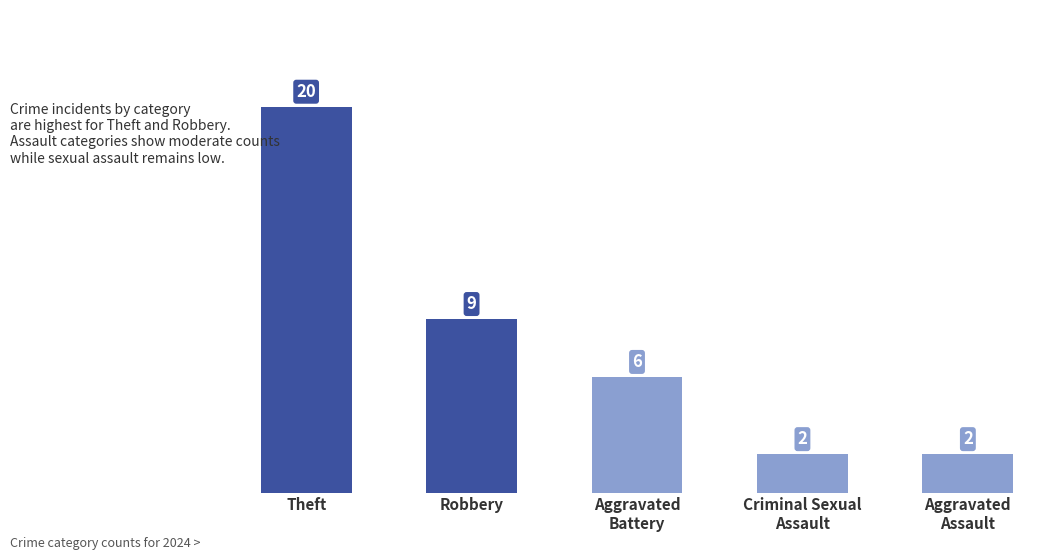

Is it true that the value at Robbery is 16?

False